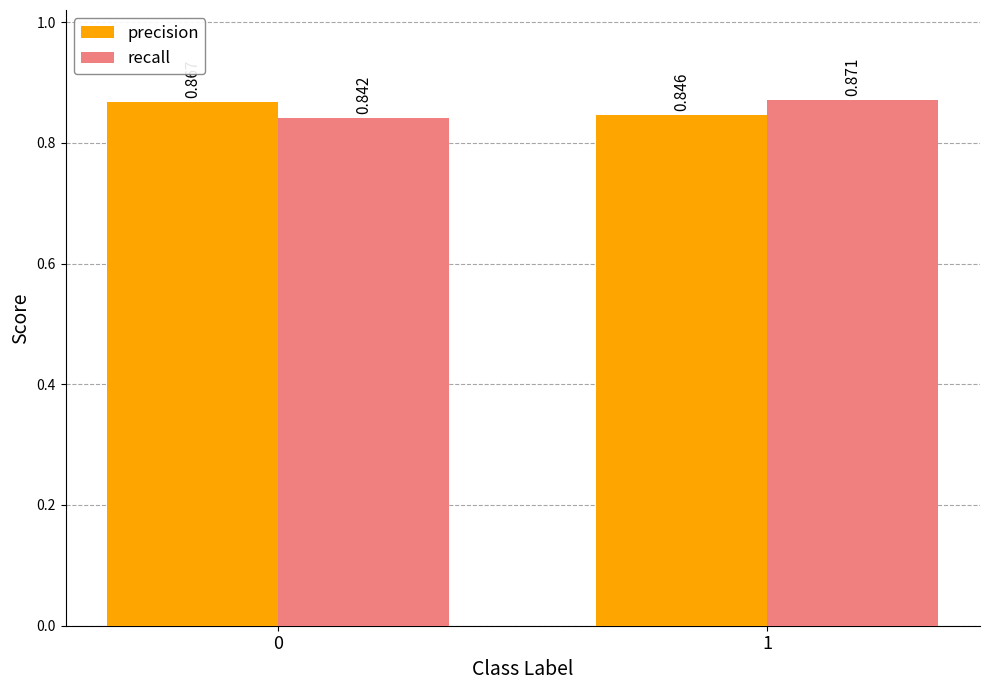

Is it true that precision equals 1.2 at 0?

False